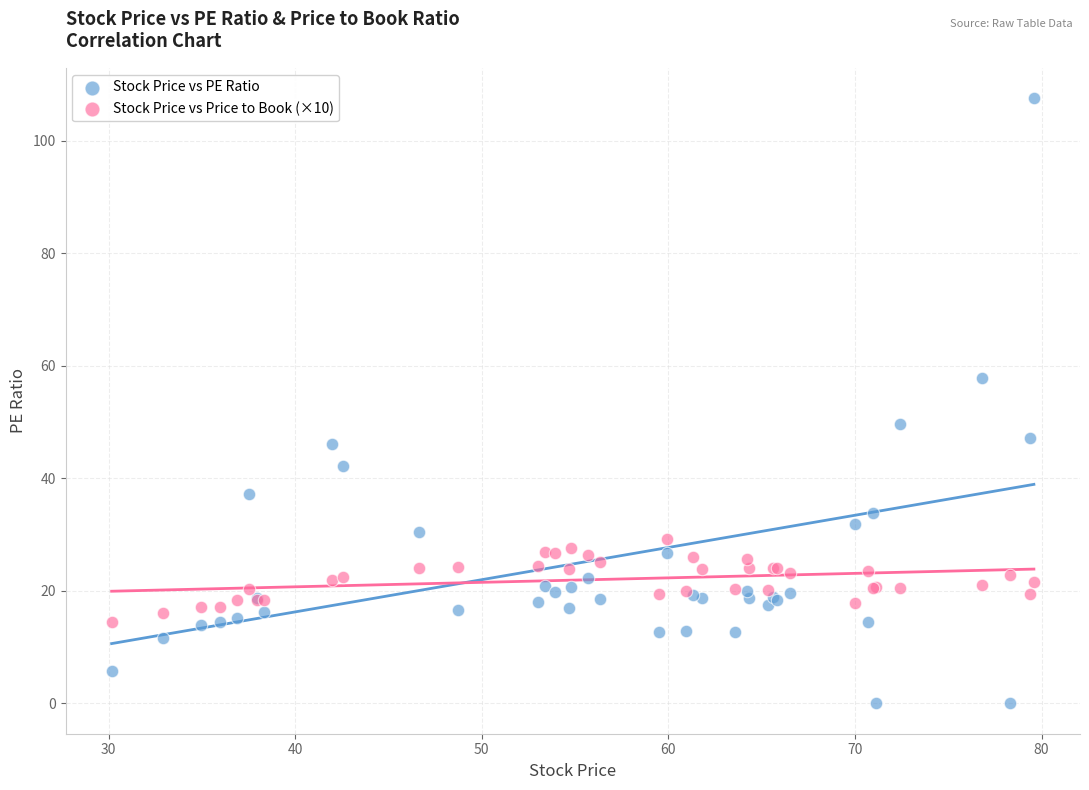

What are all the series names shown in the legend?

Stock Price vs PE Ratio, Stock Price vs Price to Book (×10)